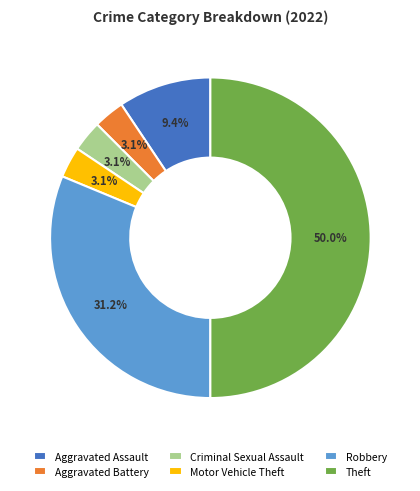

What is the largest slice in the pie chart?

Theft